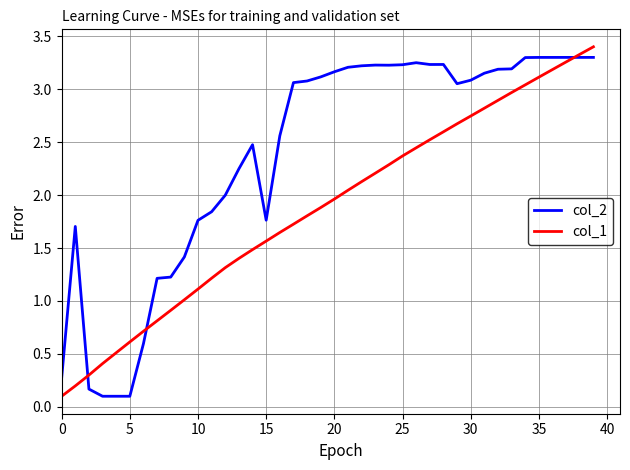

What is the sum of all col_1 values?

74.7